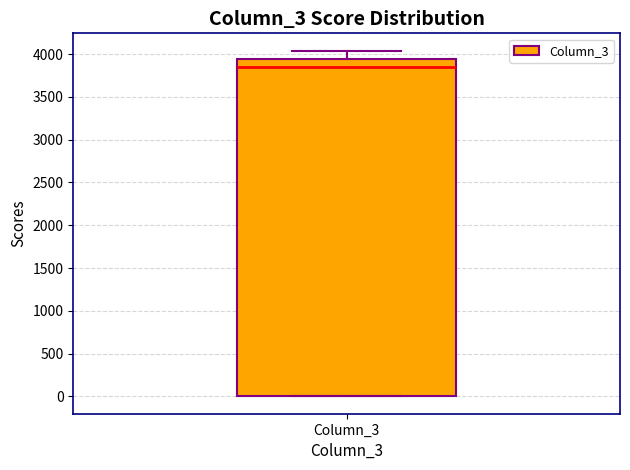

Where is the lower edge of the box for Column_3 on the y-axis? The values are not printed on the chart, so give them approximately, as read against the axis.

0